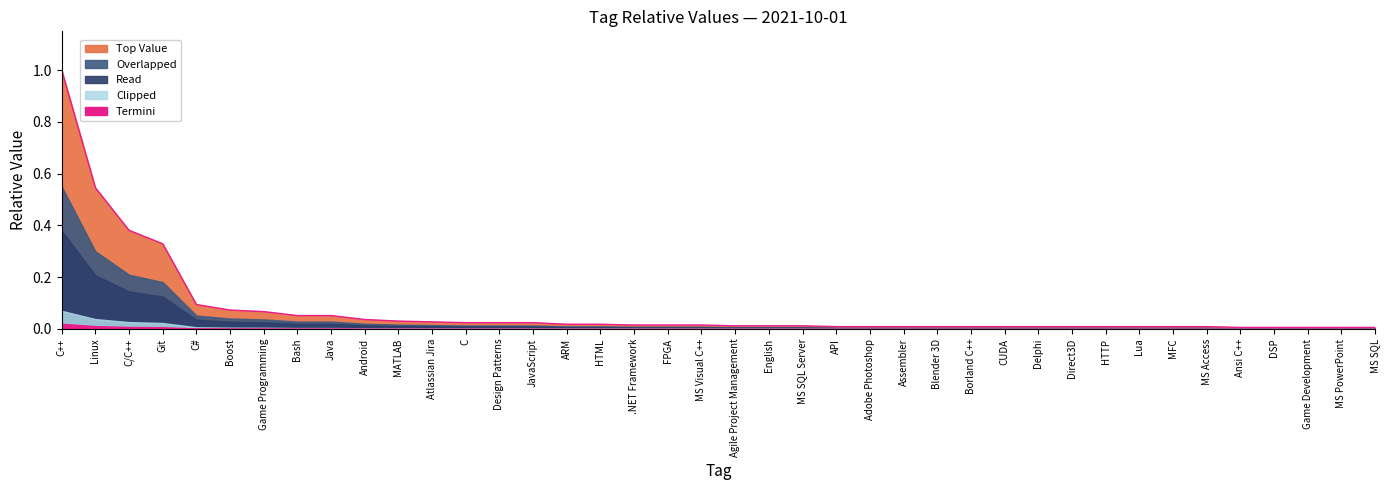

Does the chart have visible grid lines?

No